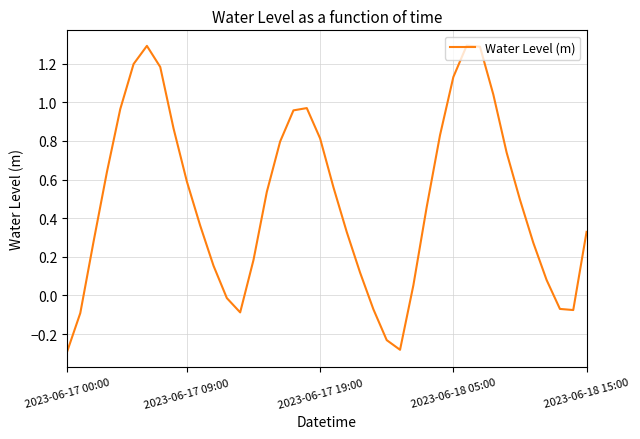

What is the greatest value displayed?

1.3